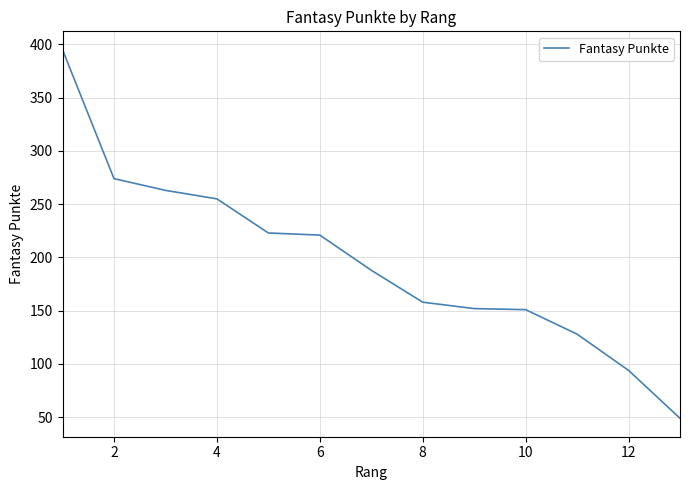

What is the maximum value shown in the chart?

395